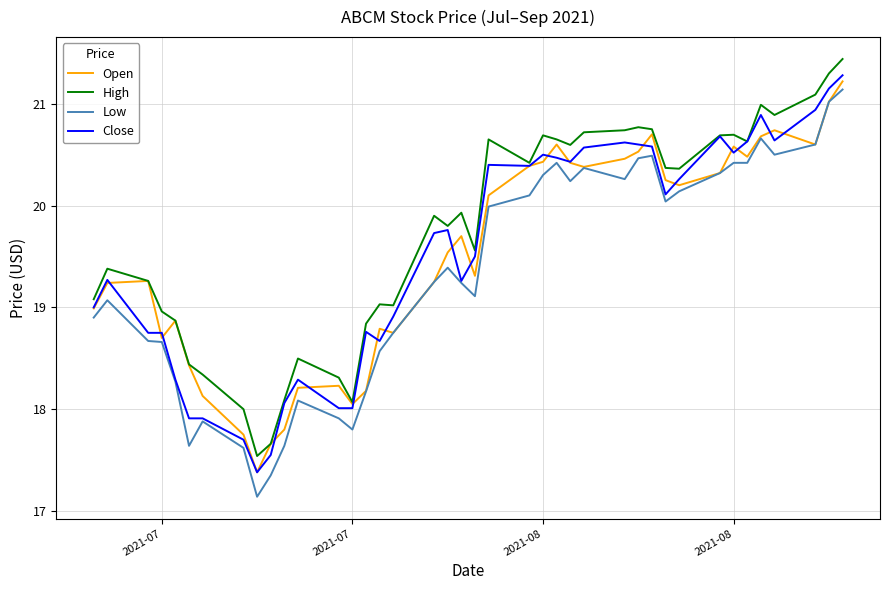

Which series has the largest total across all categories?

High